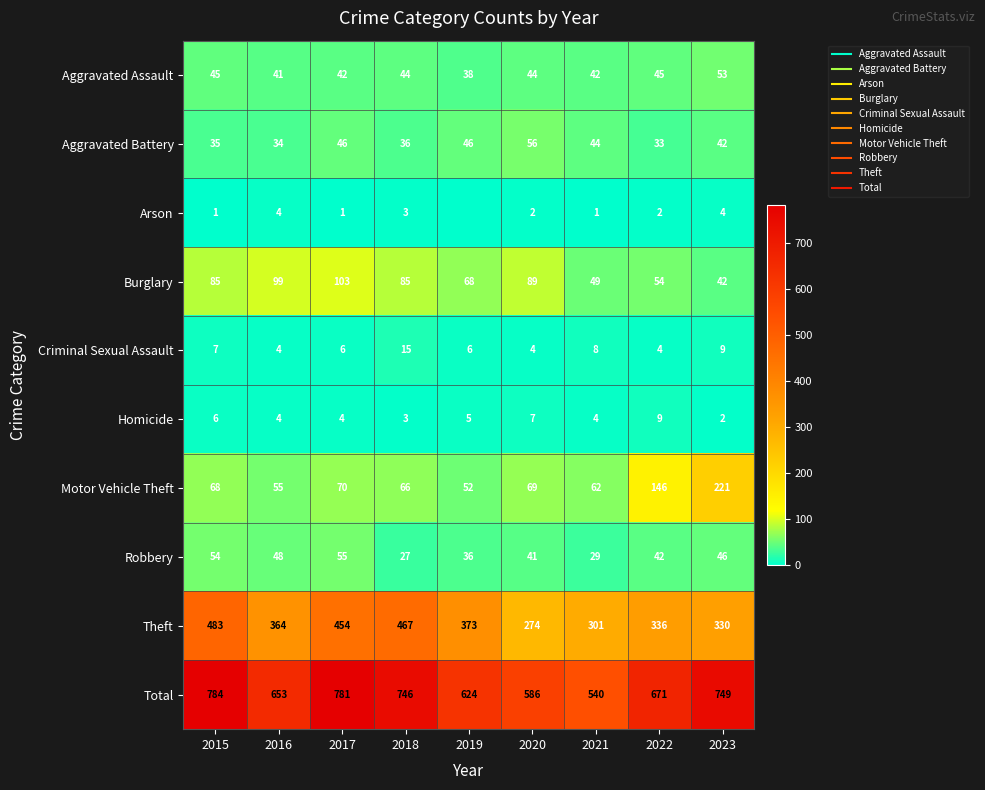

Rank the series by their maximum value, from highest to lowest.

Total, Theft, Motor Vehicle Theft, Burglary, Aggravated Battery, Robbery, Aggravated Assault, Criminal Sexual Assault, Homicide, Arson